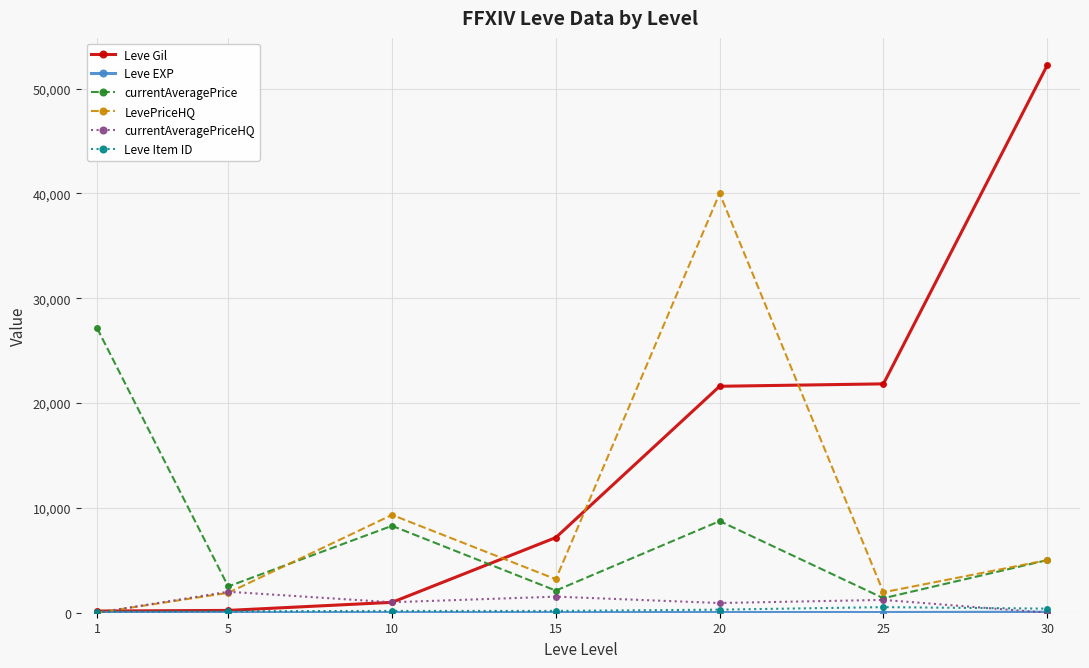

True or false: LevePriceHQ has more than 2 interior local peaks.

False